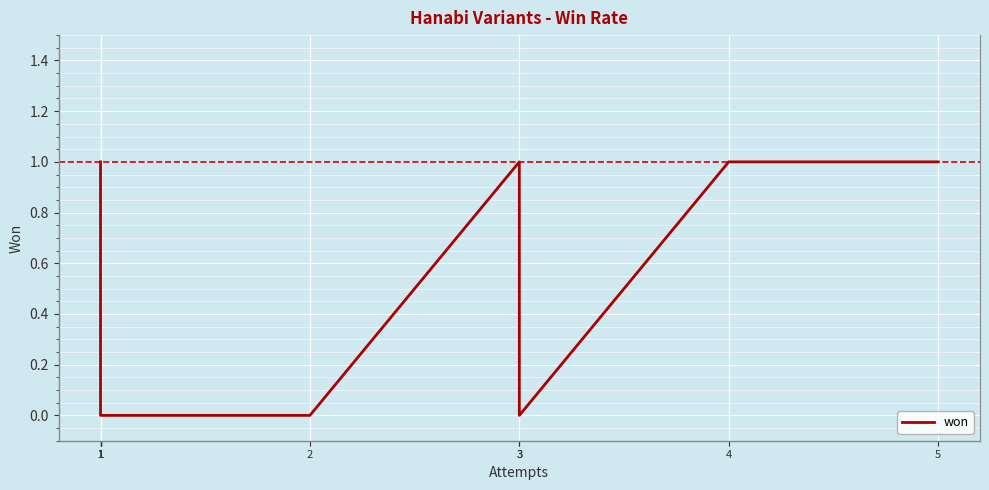

Is this an area chart (filled region under the line)?

No